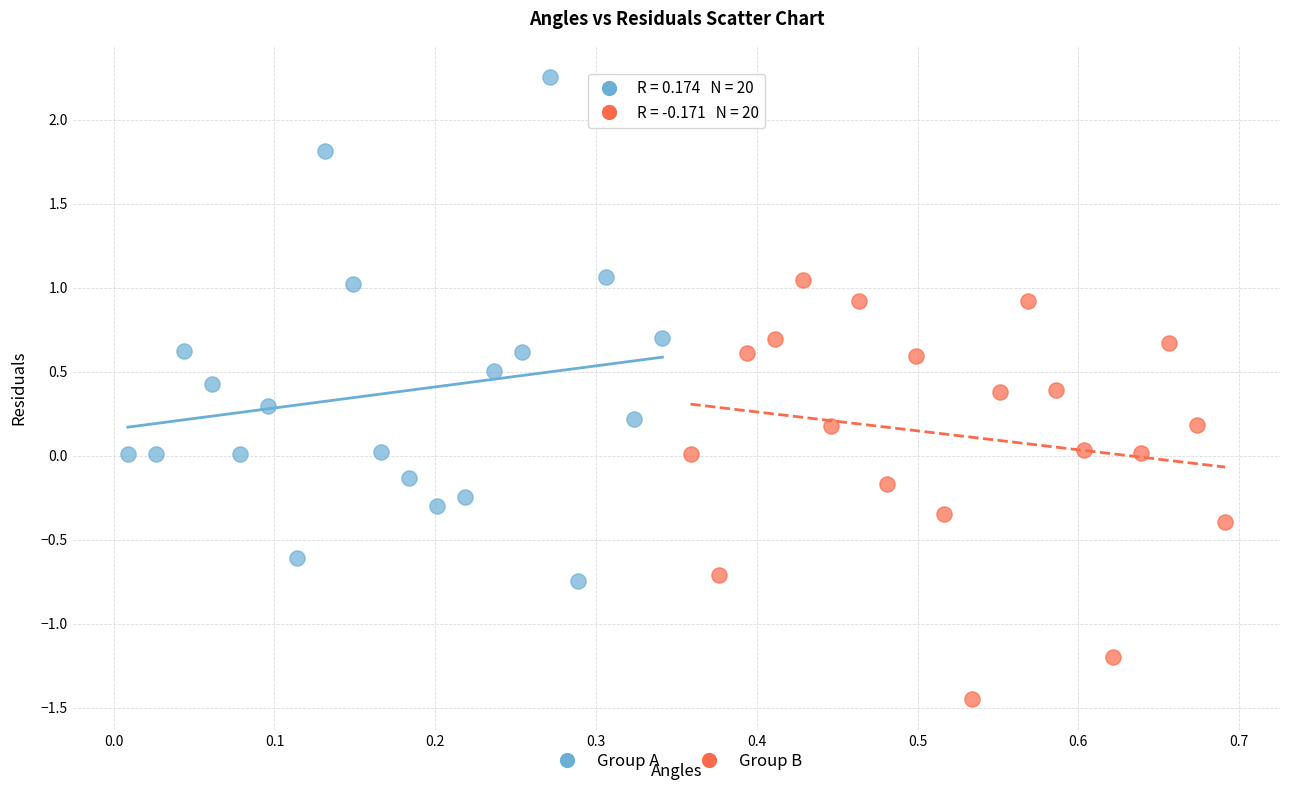

Which series contains the highest Y value?

Group A